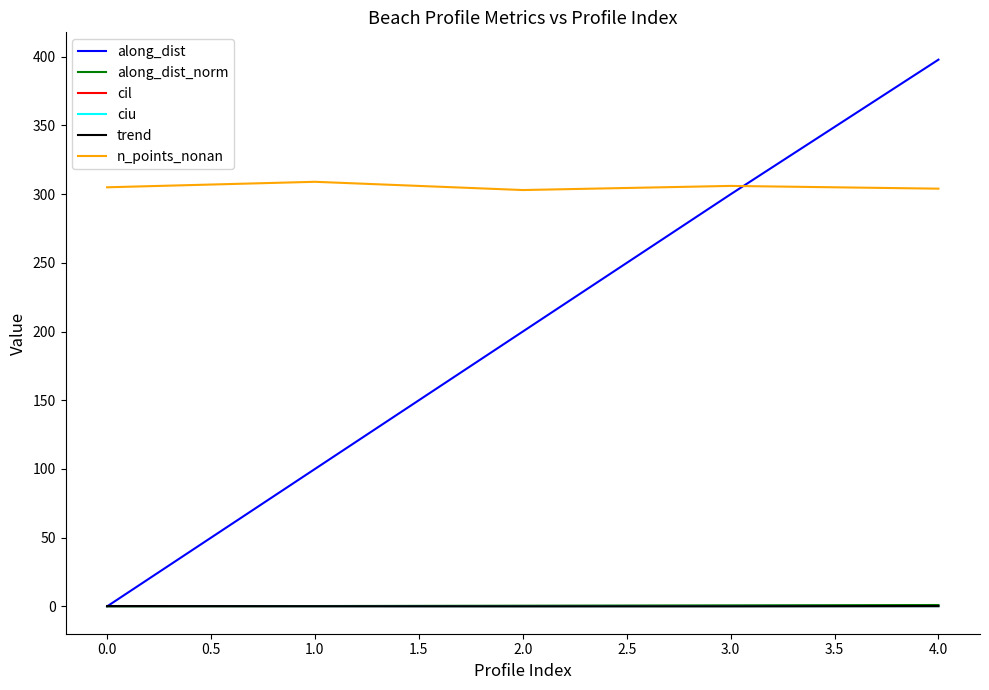

True or false: n_points_nonan has a value of 305.0 at 0.0.

True